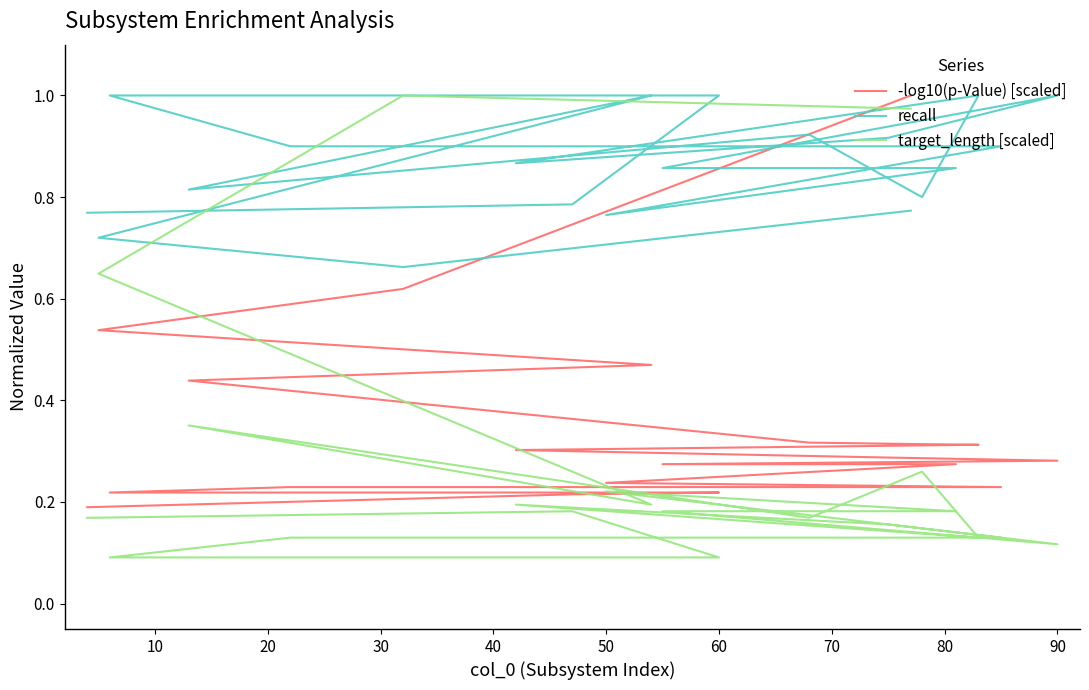

Is the value of -log10(p-Value) [scaled] at 20 greater than the value of target_length [scaled] at 19?

Yes